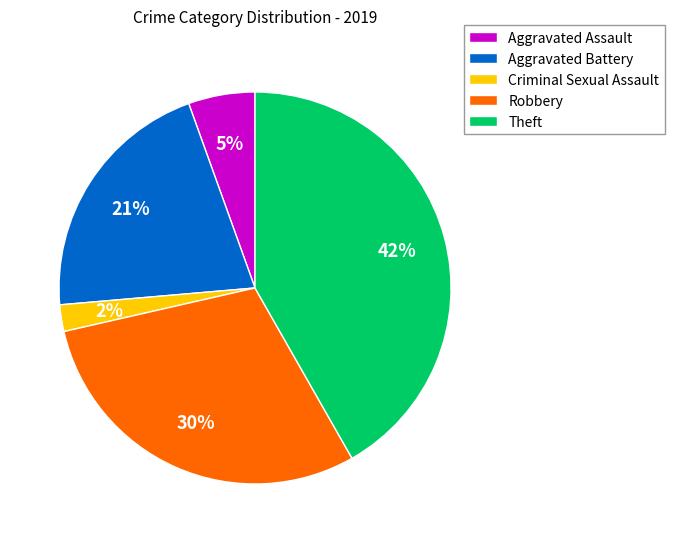

Count the number of slices in the pie.

5